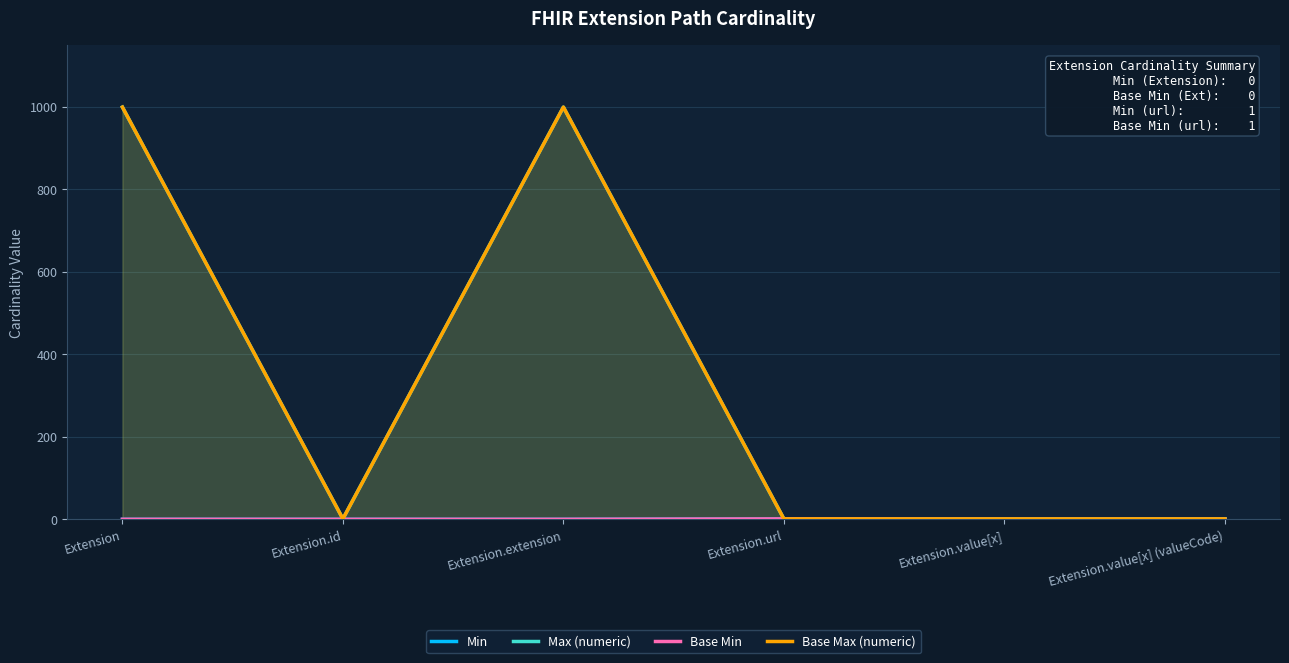

List the series in order of their peak value, lowest first.

Min, Base Min, Max (numeric), Base Max (numeric)